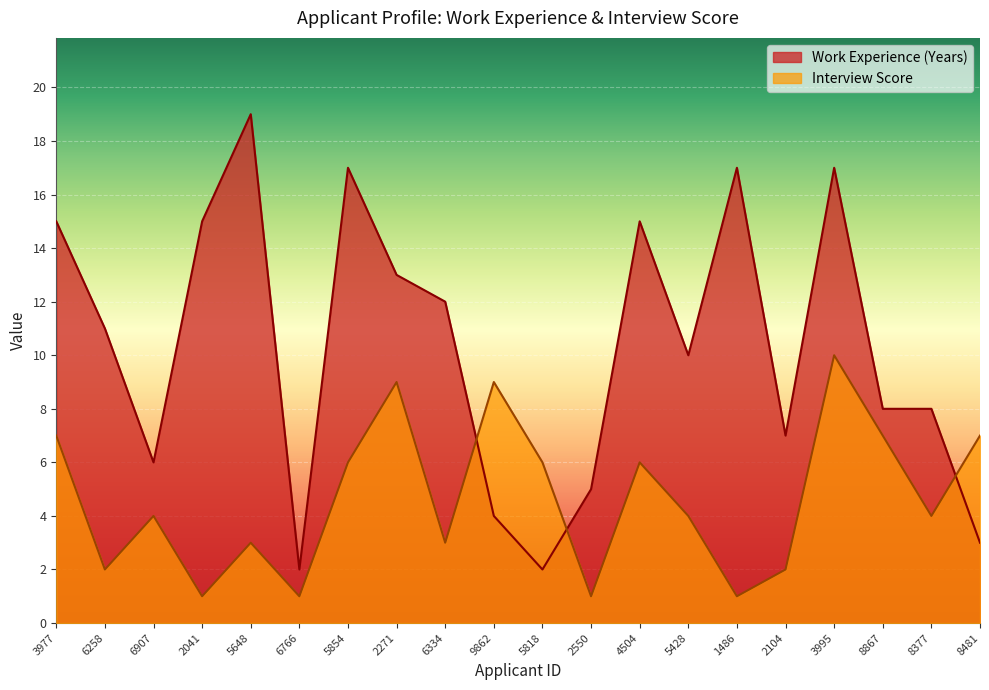

At which category is the sum across all series the highest?

3995